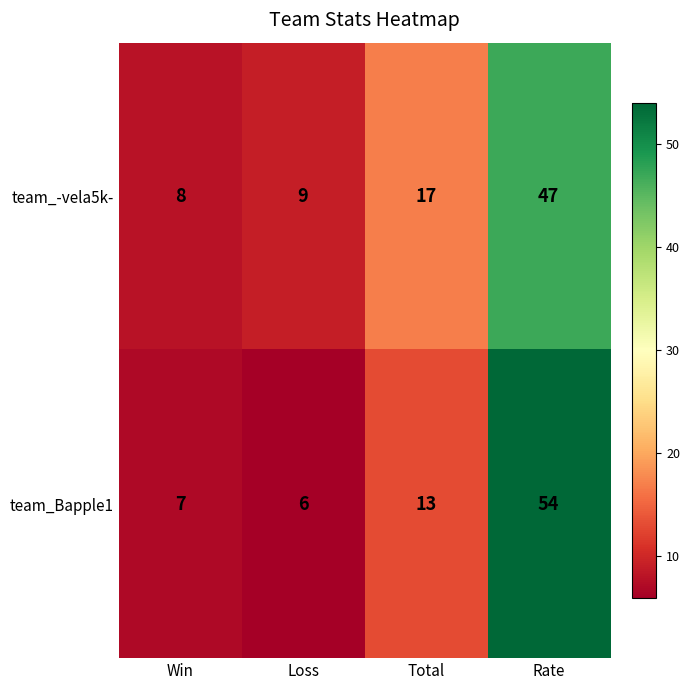

Which series has the largest range (max minus min)?

team_Bapple1